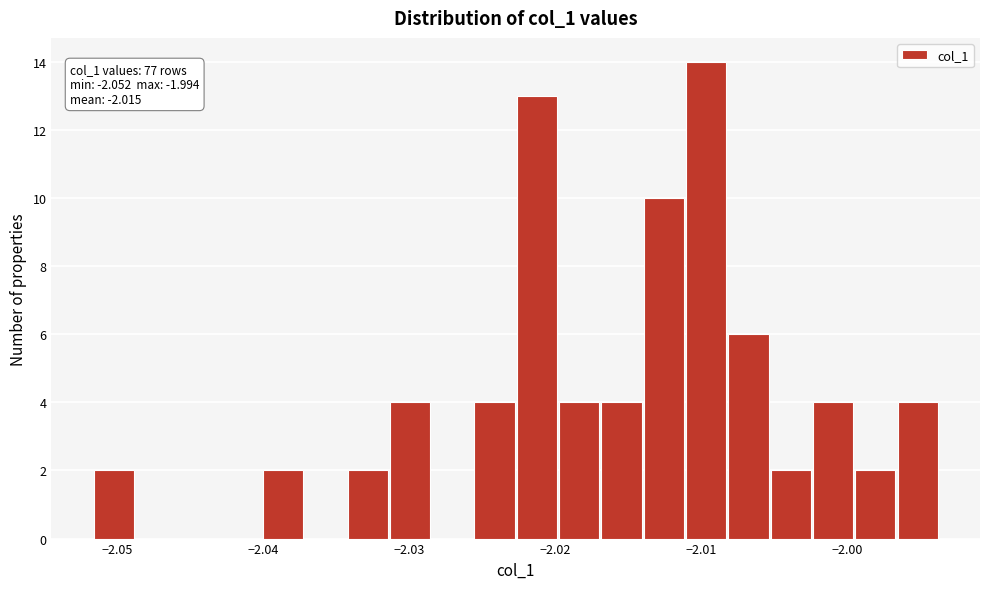

Around what value on the x-axis is the tallest bar? Give the approximate position of its centre, as read against the axis.

-2.010